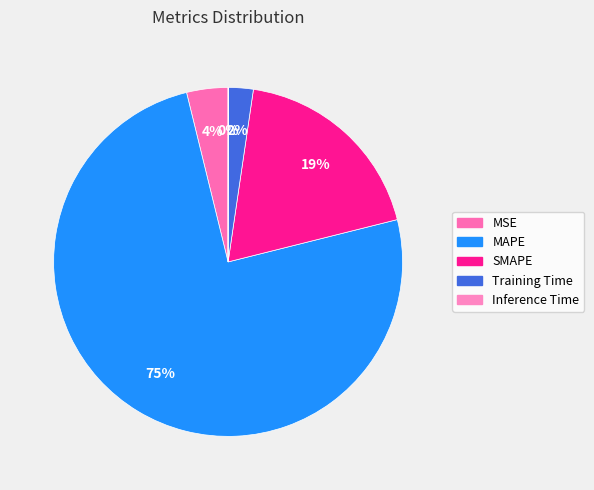

Which category has the biggest portion of the pie?

MAPE